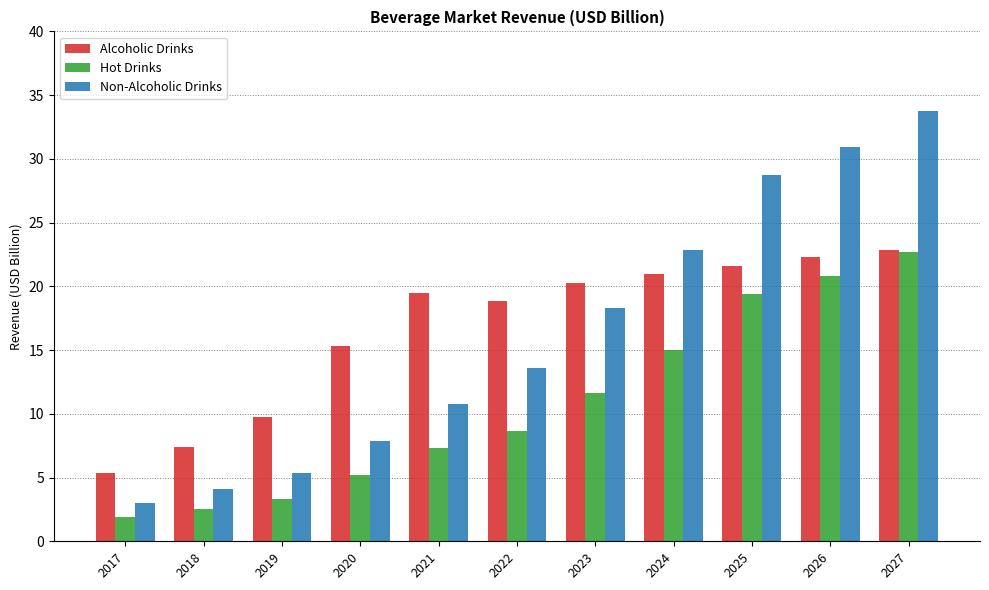

What is the difference between the Alcoholic Drinks values at 2022 and 2026?

3.4